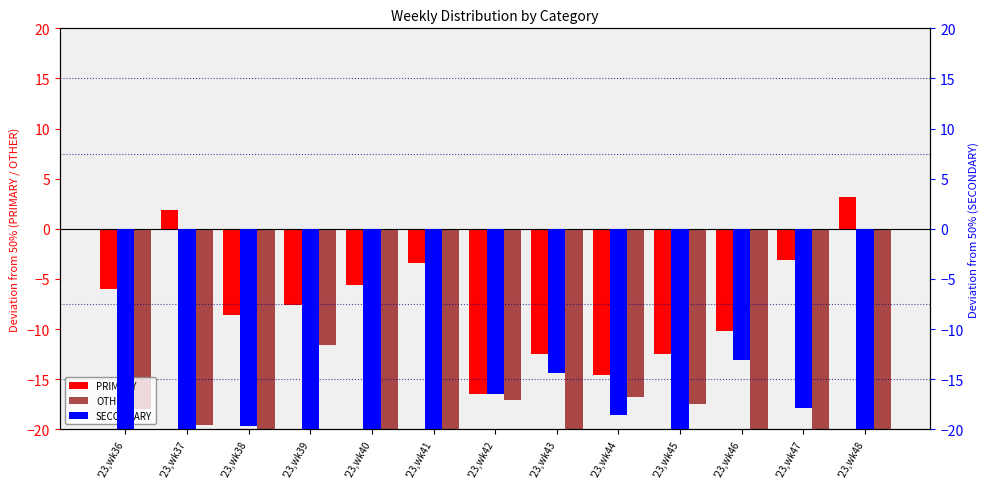

Between '23,wk38 and '23,wk43, which series saw the biggest shift?

SECONDARY